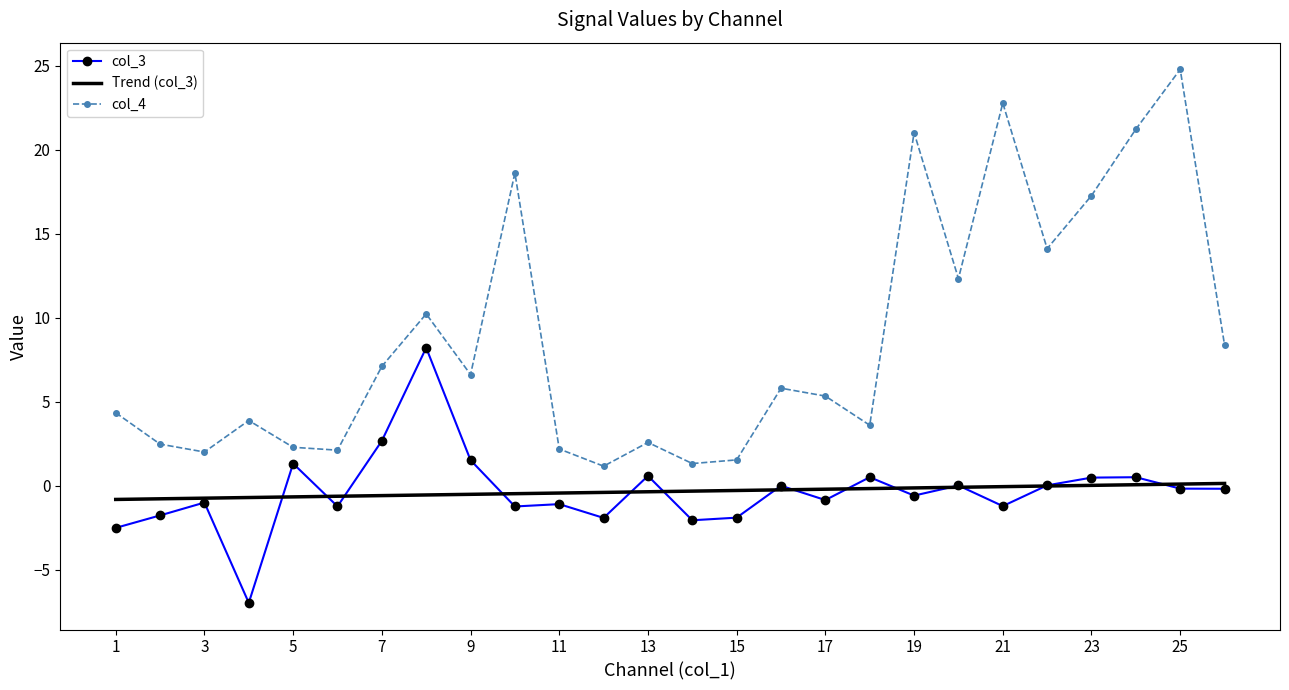

True or false: col_3 and Trend (col_3) intersect in this chart.

True